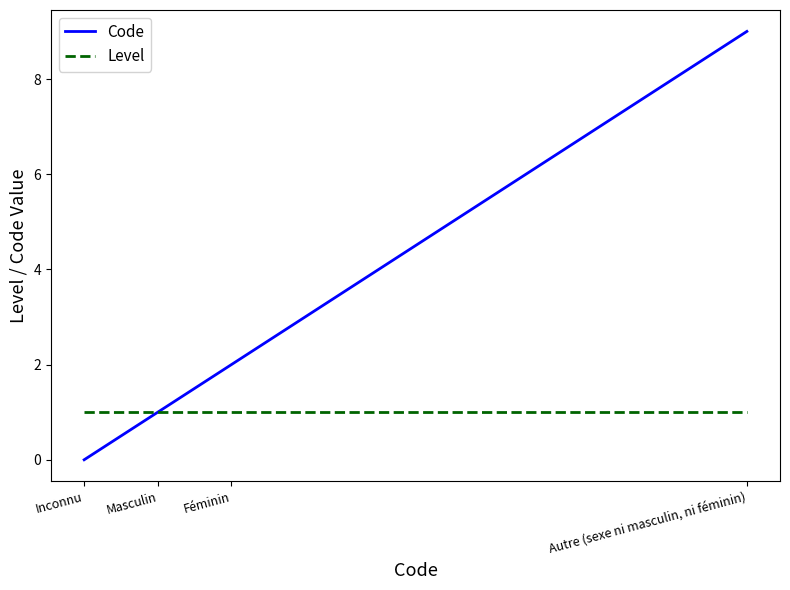

At which label is Code closest to 4?

Féminin